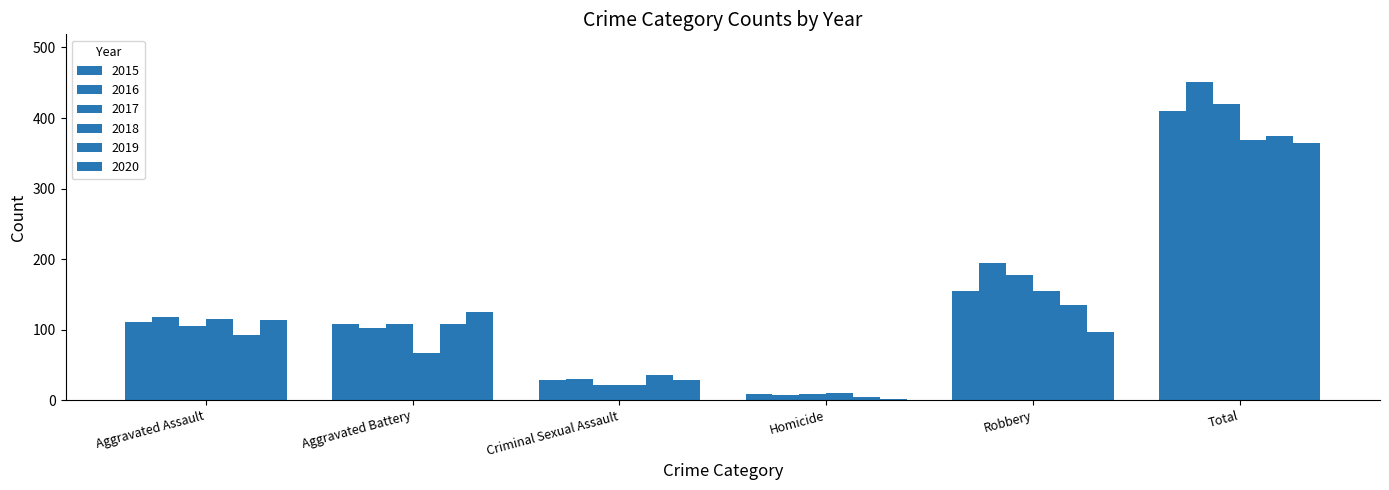

What is the value of the 2020 bar at the 1st from the left?

113